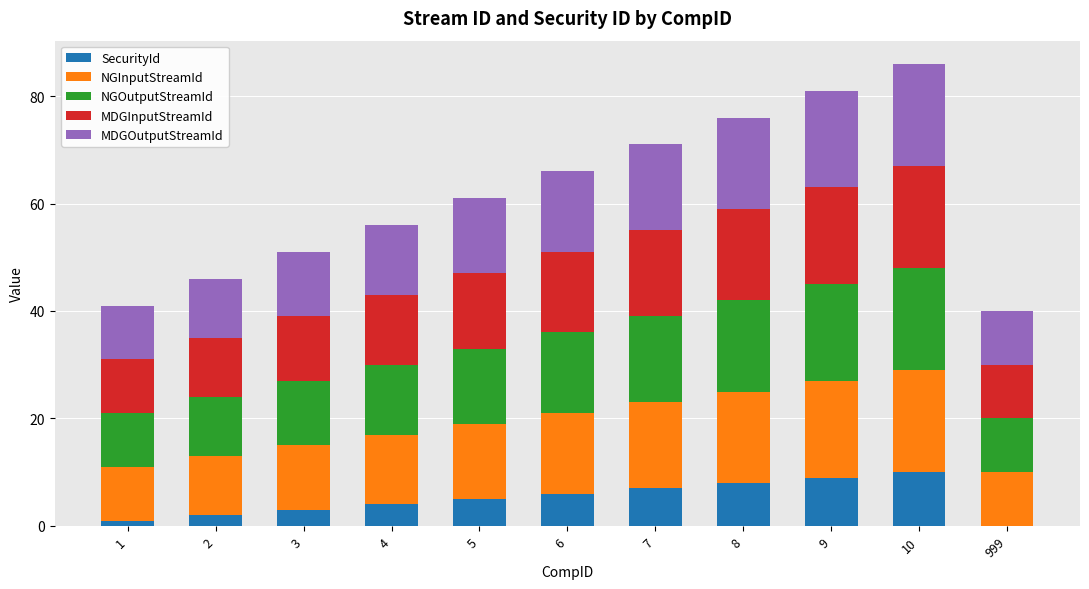

Is it true that SecurityId equals 9 at 6?

False